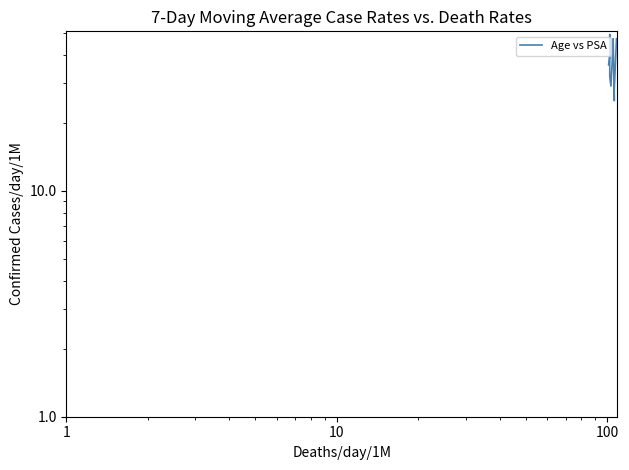

Reading right to left, extract all data points from this chart.

47	28	25	47	36	29	29	32	49	40	36